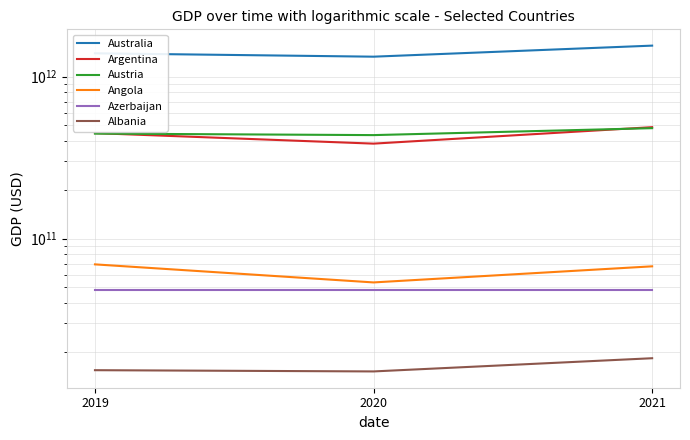

At which category does the chart reach its peak across all series?

2021